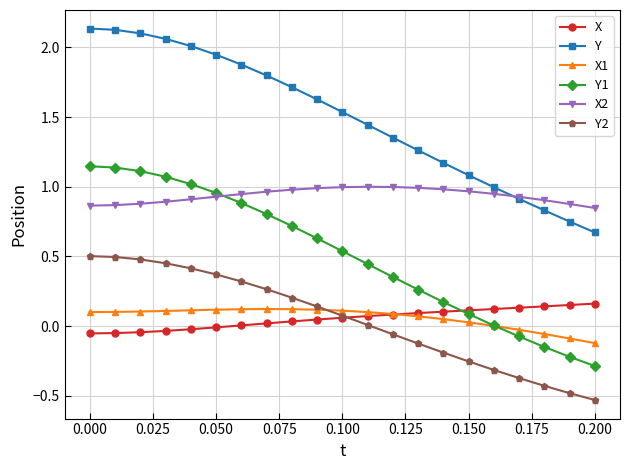

Which series has the largest range (max minus min)?

Y